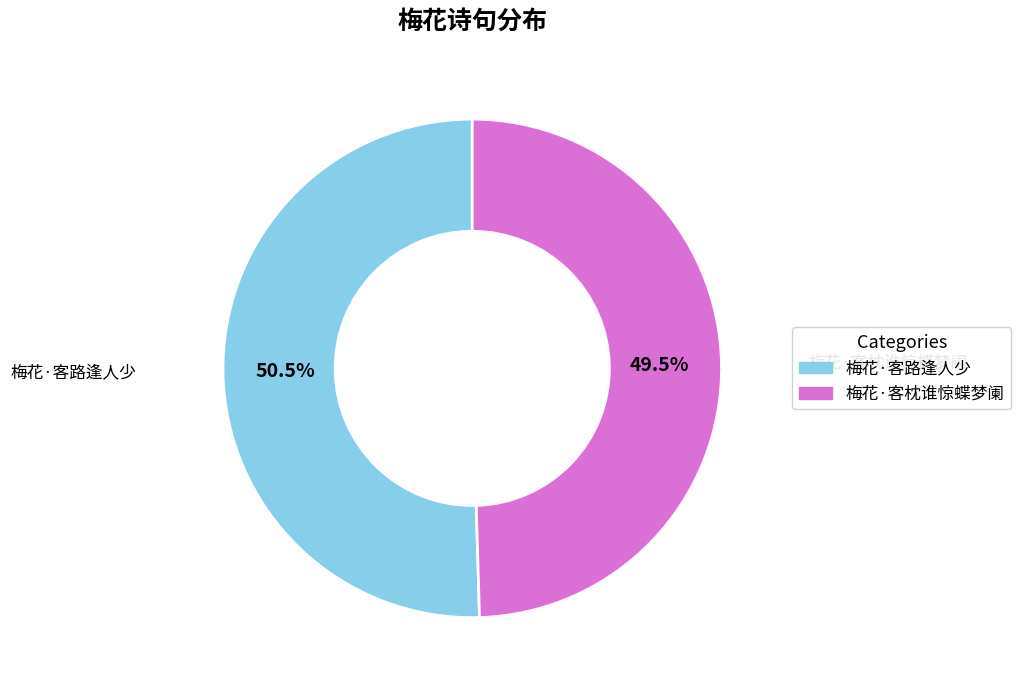

Combined, do 梅花·客路逢人少 and 梅花·客枕谁惊蝶梦阑 account for over 50%?

Yes